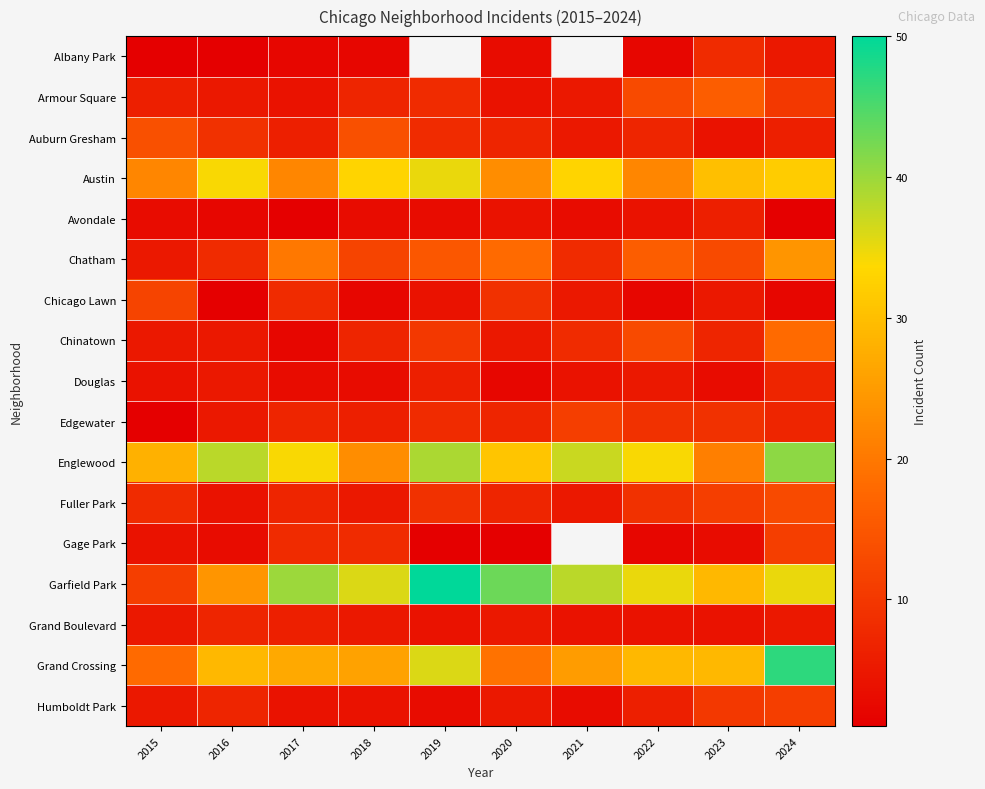

What is the greatest value displayed?

50.0